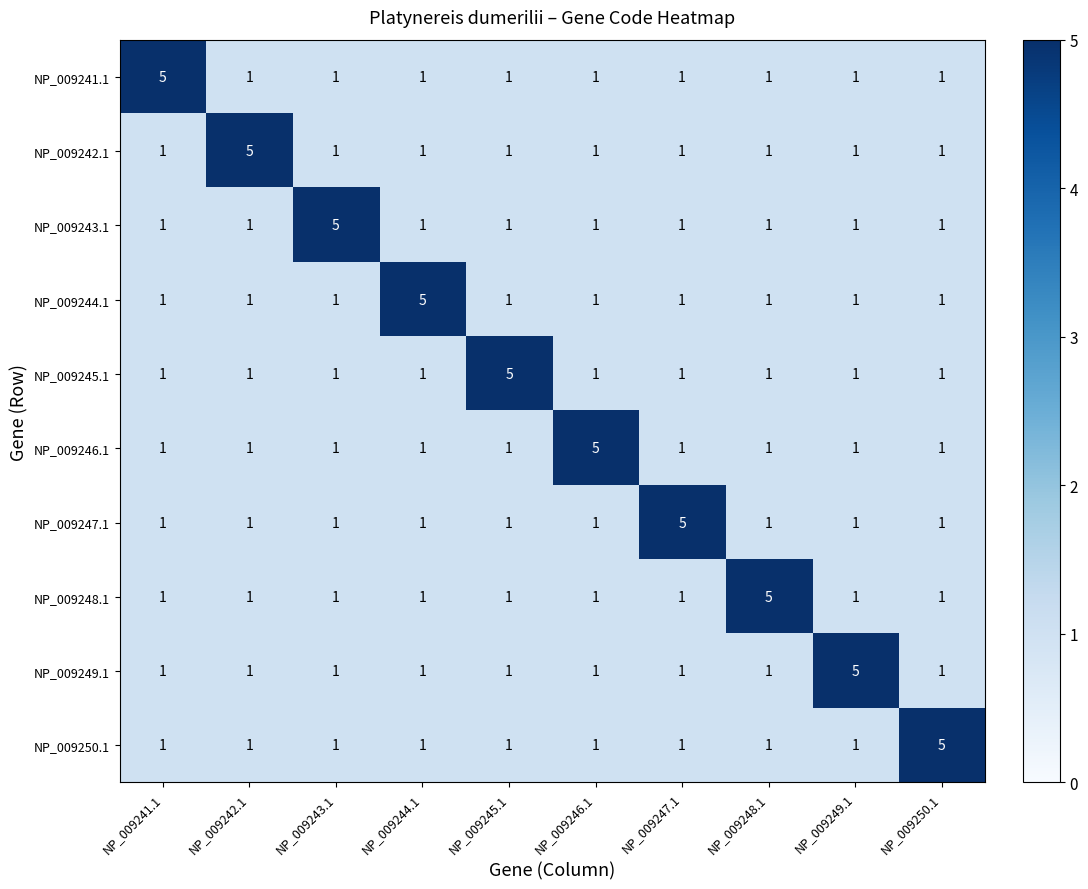

What is the greatest value displayed?

5